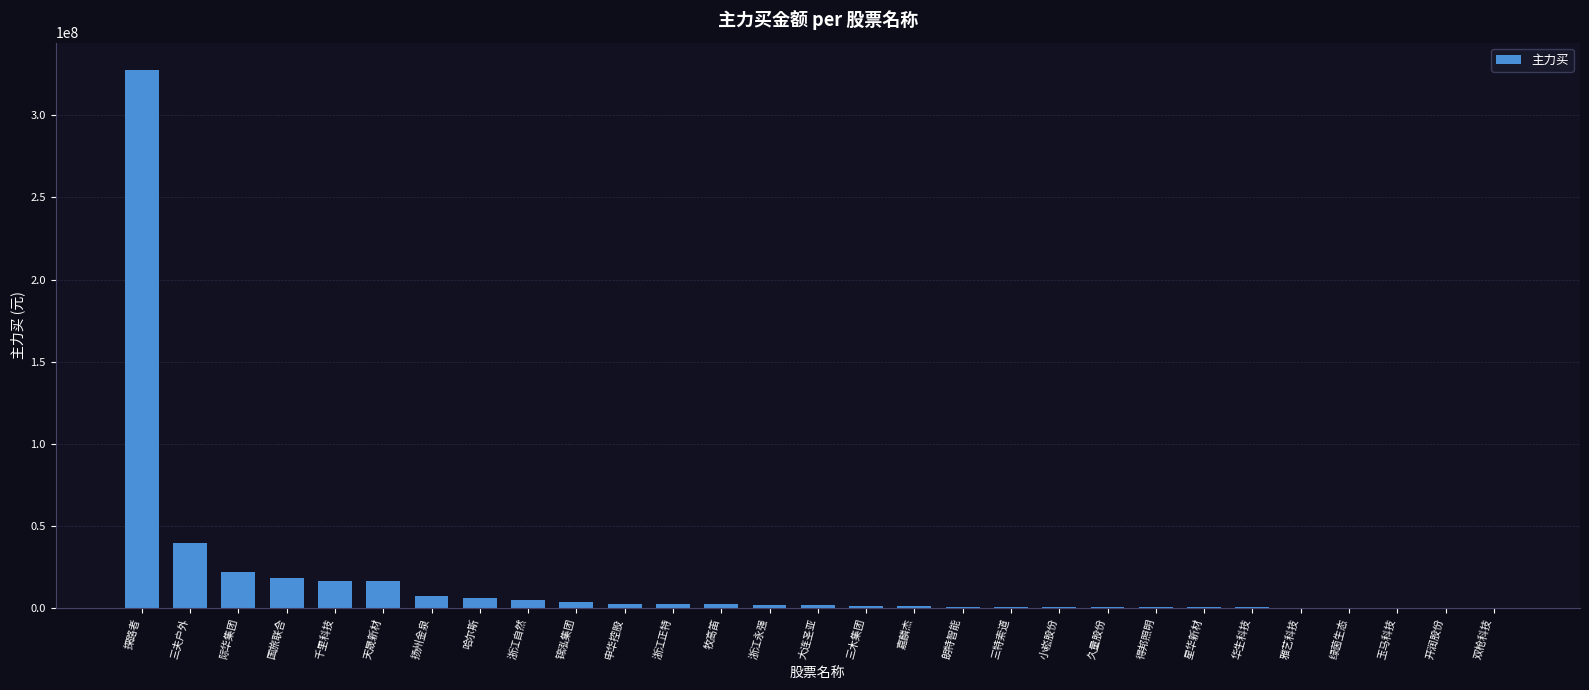

The chart shows a value of 106152931 at 双枪科技. True or false?

False